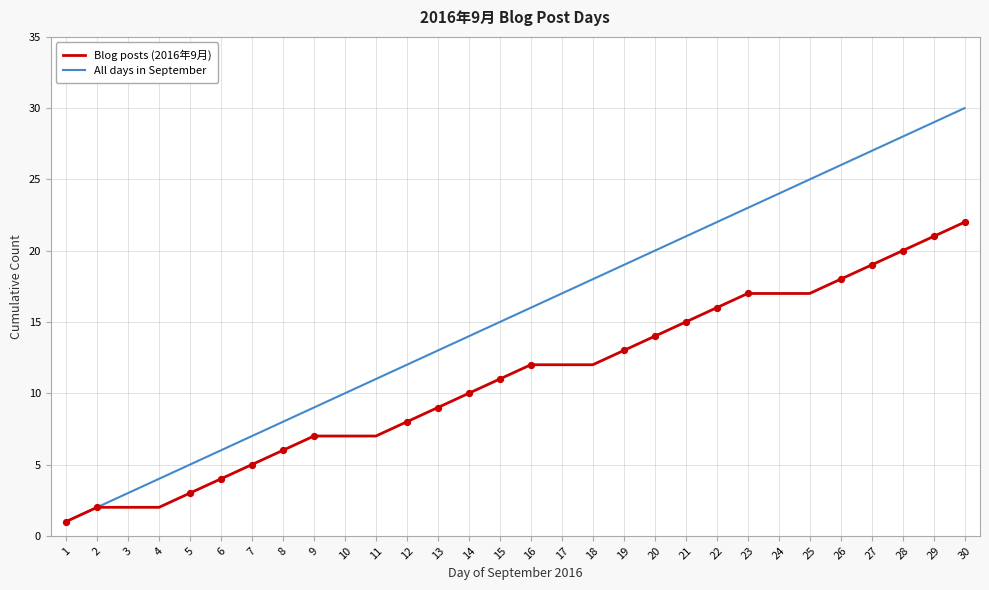

Which series has the largest total across all categories?

All days in September